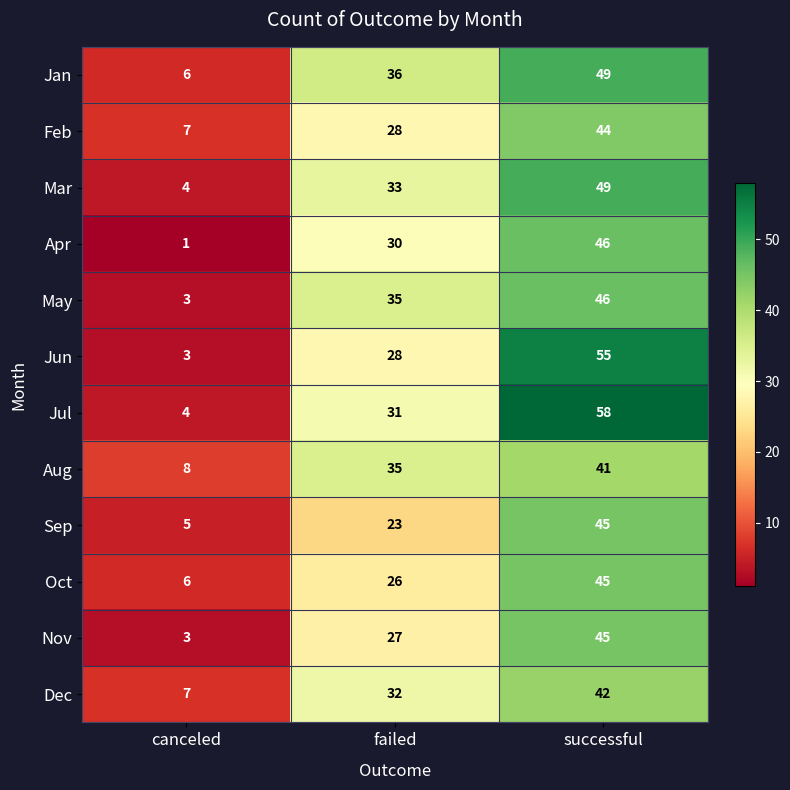

At which label does Dec reach its peak?

successful